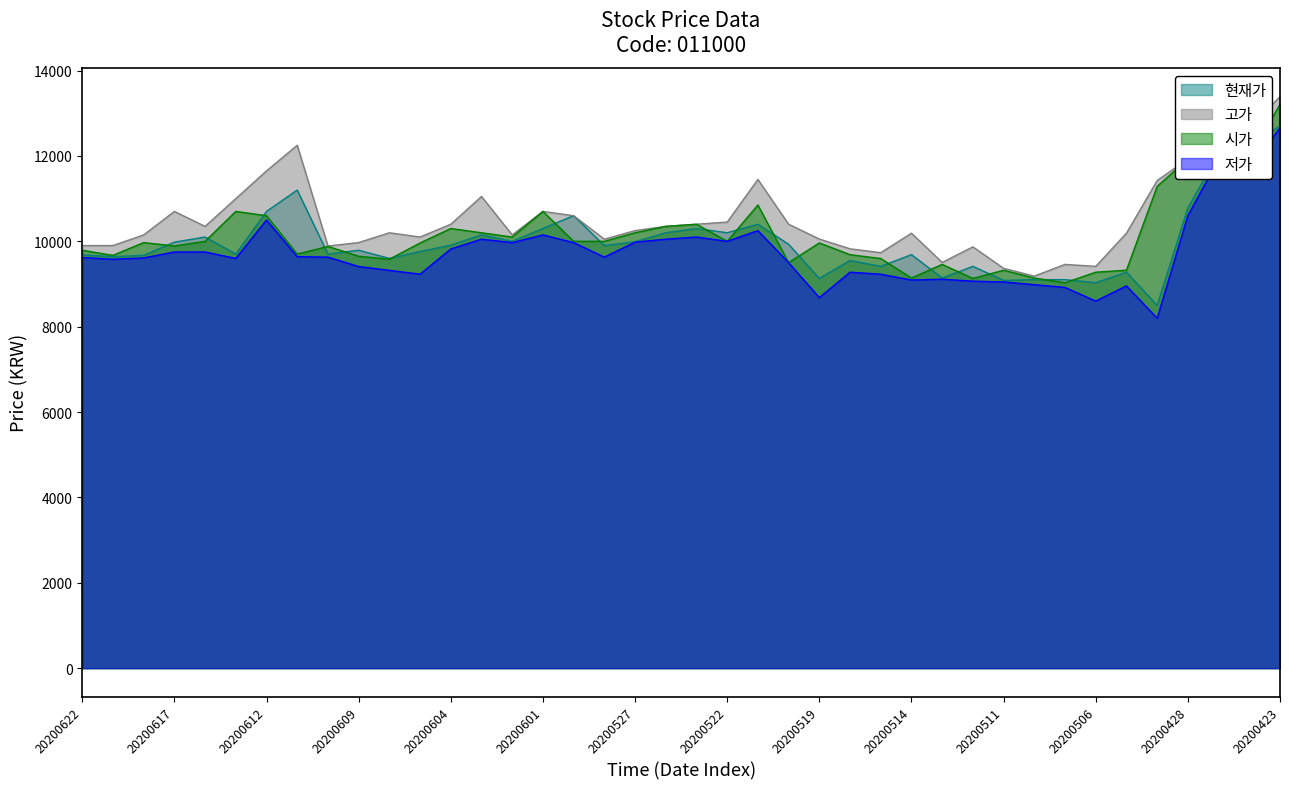

Read the 현재가 value at 20200424, to the nearest 50.

12250